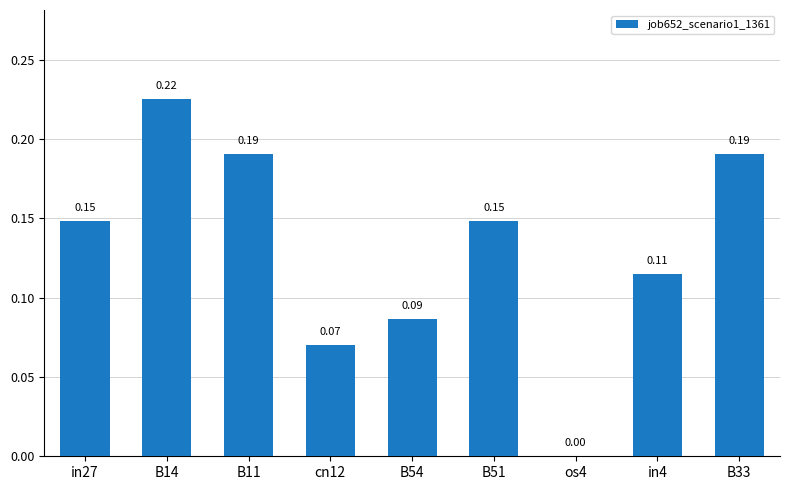

The chart shows a value of 0.2 at B51. True or false?

False